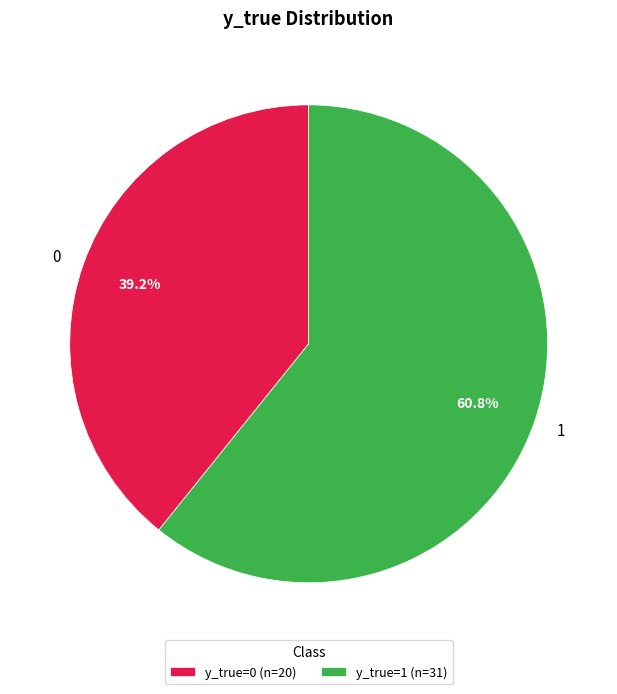

Rank the categories by value from lowest to highest.

0, 1